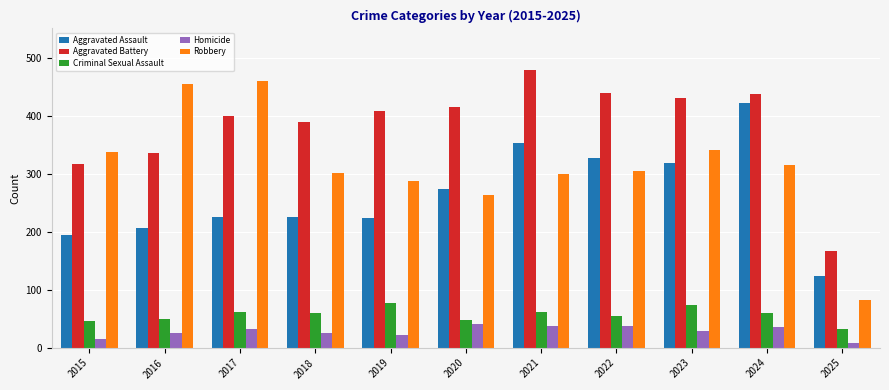

How many series are shown in this chart?

5